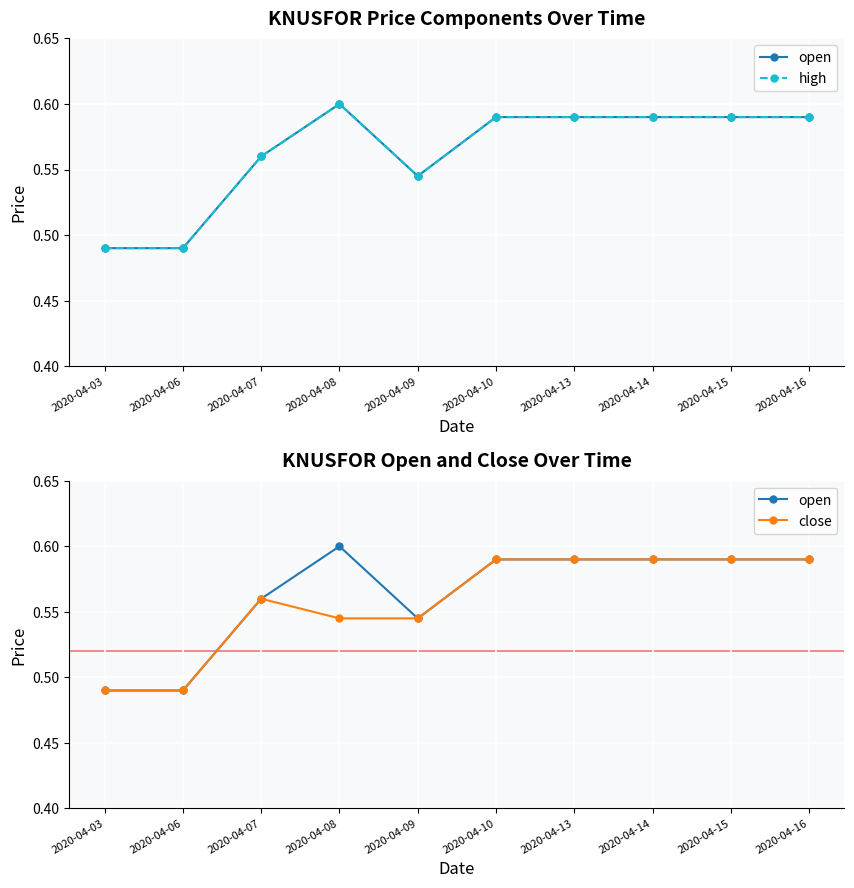

The value of close at 2020-04-15 is 0.6. True or false?

True